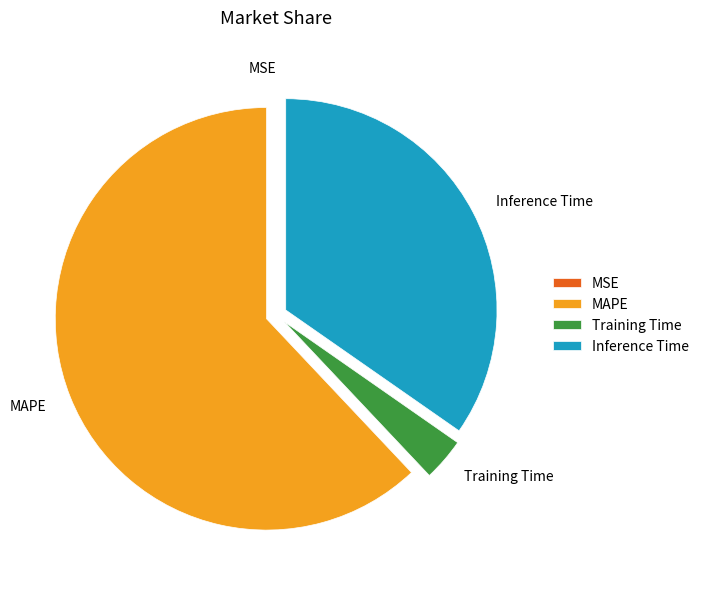

Between Training Time and Inference Time, which is larger?

Inference Time